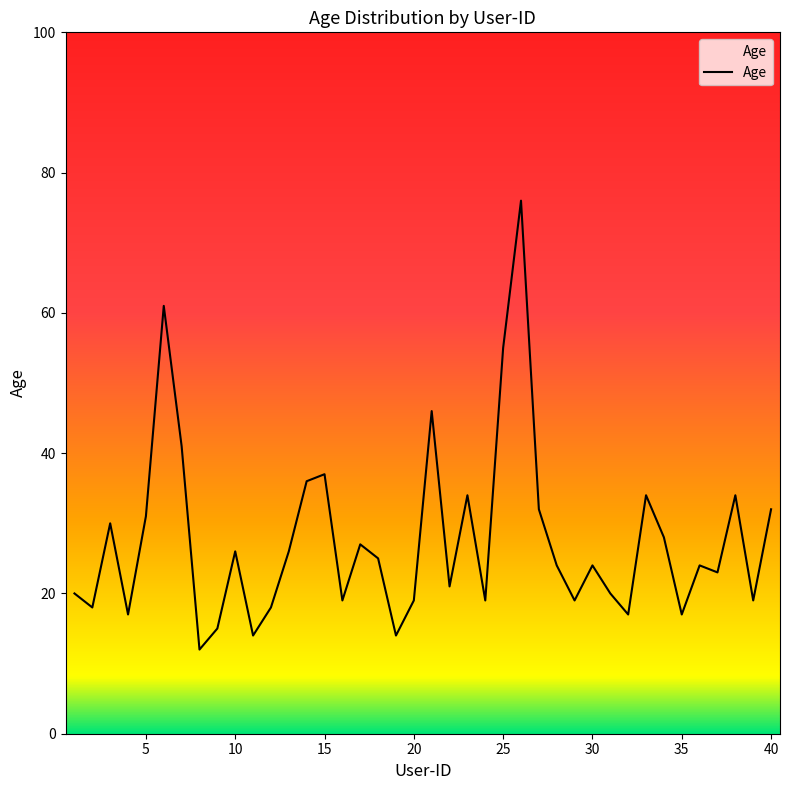

What is the difference between the maximum and minimum values?

64